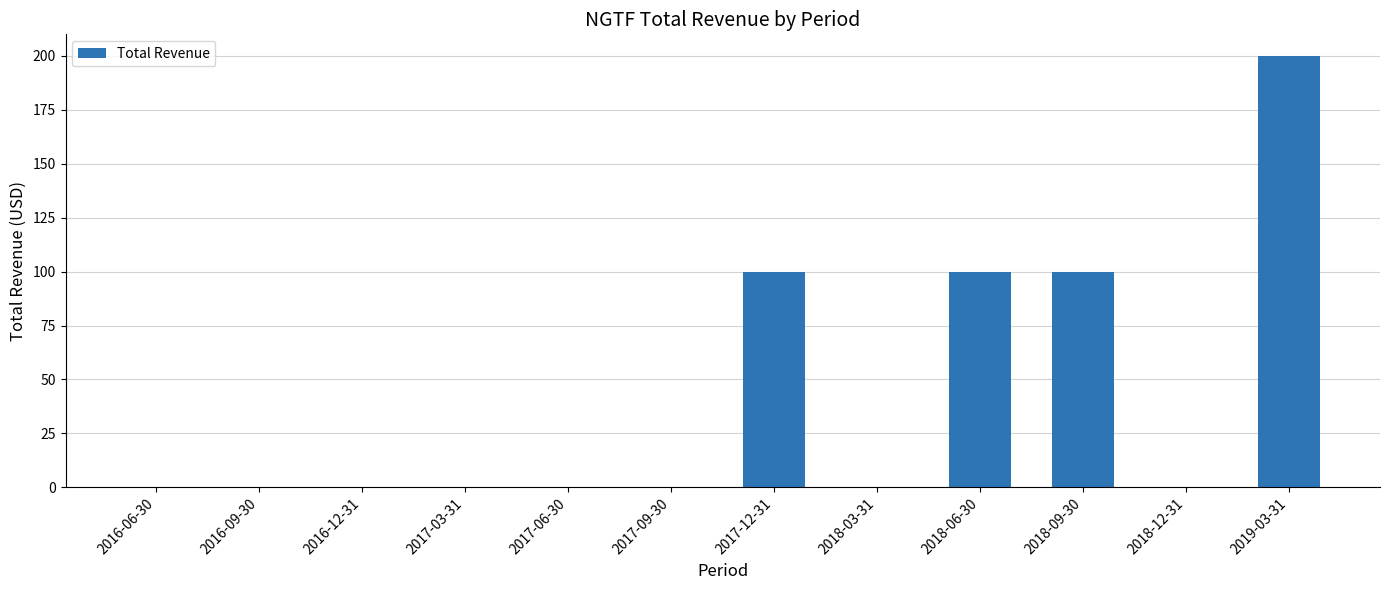

What is the sum of all values?

500